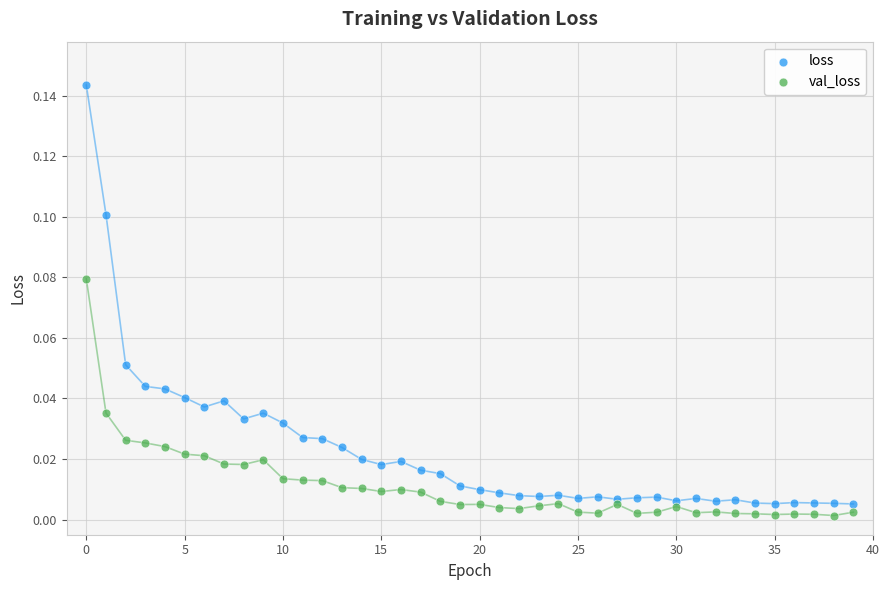

What are all the series names shown in the legend?

loss, val_loss